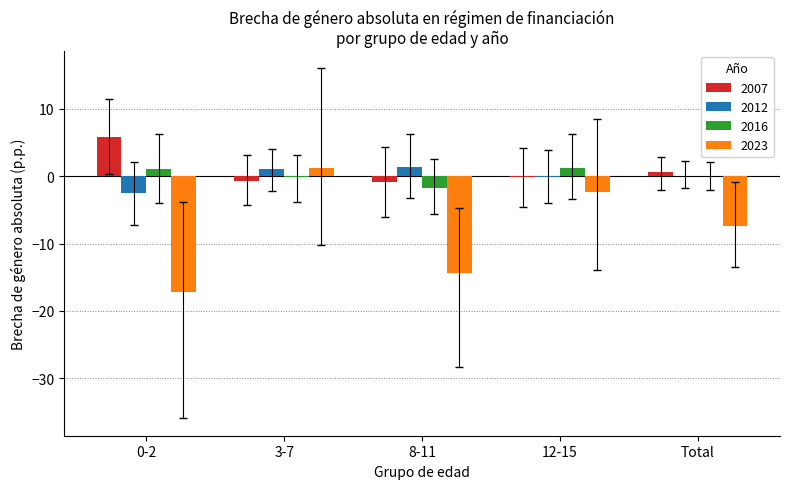

At which label is 2007 closest to 2?

Total